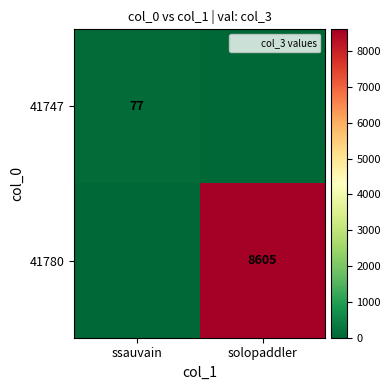

The value of 41747 at ssauvain is 123. True or false?

False